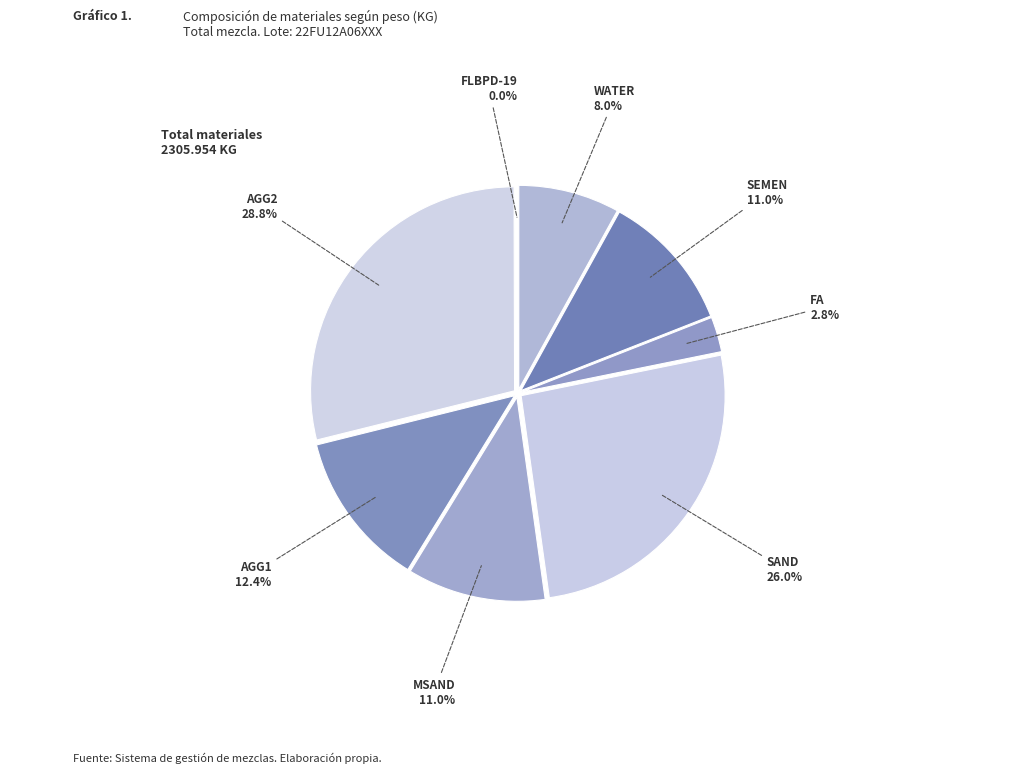

Is there a majority slice in this chart?

No